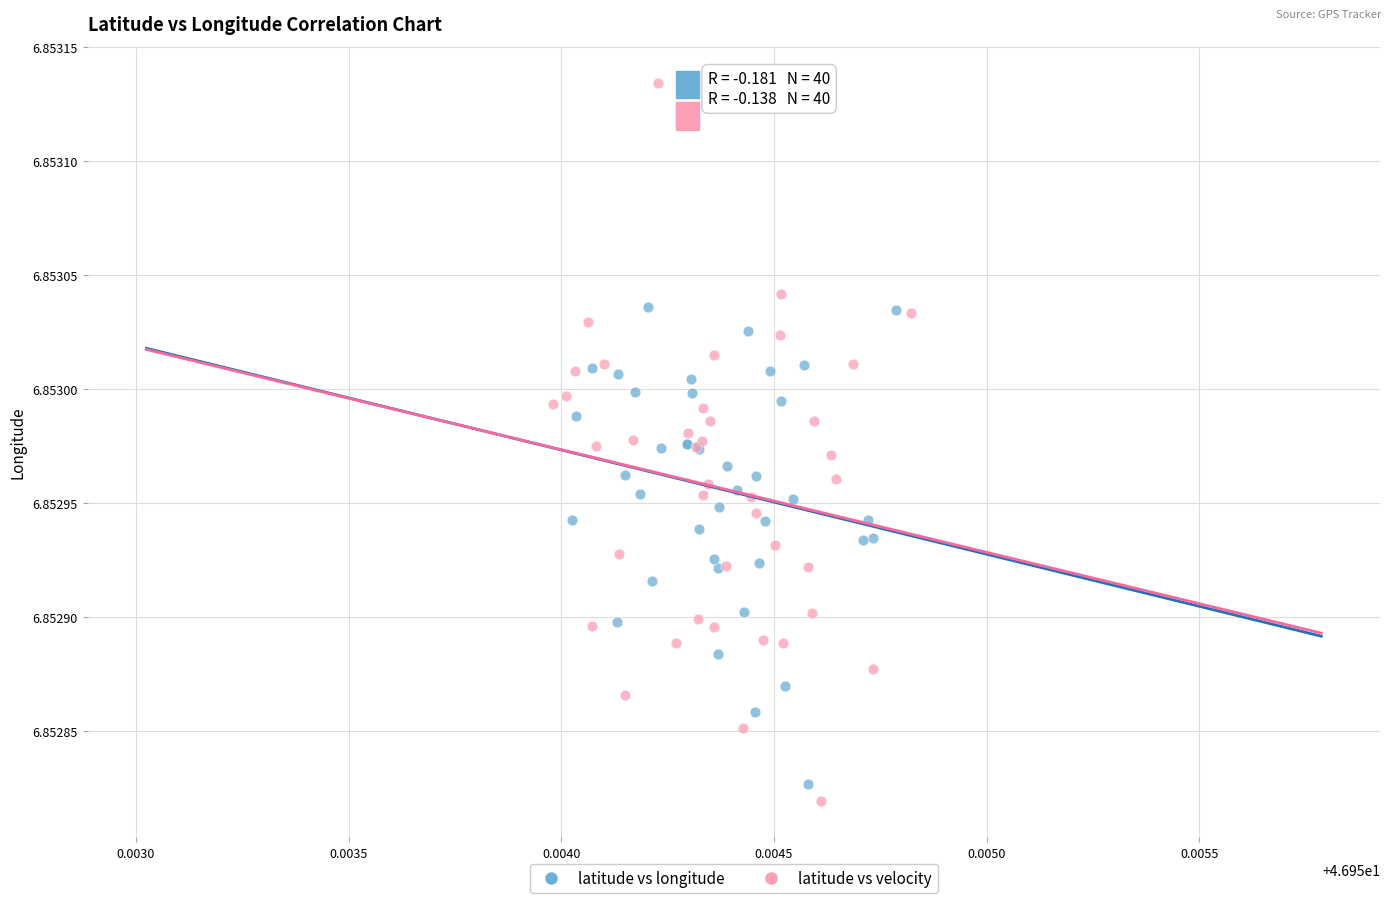

Which series has the largest Y range (max minus min)?

latitude vs velocity